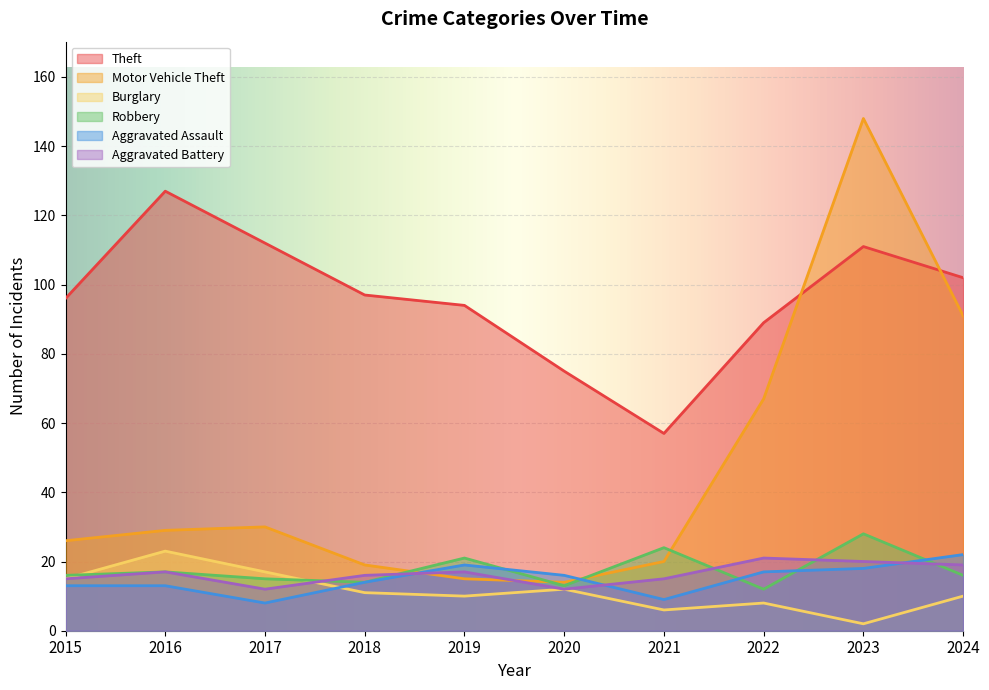

Which series has the largest range (max minus min)?

Motor Vehicle Theft